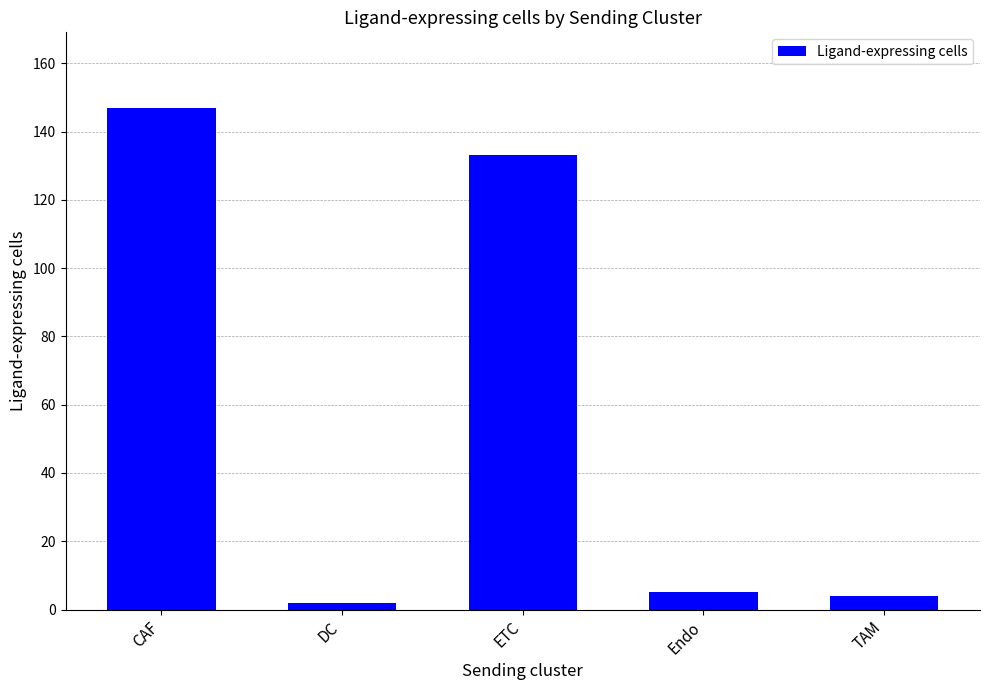

True or false: the data shows 147 at CAF.

True